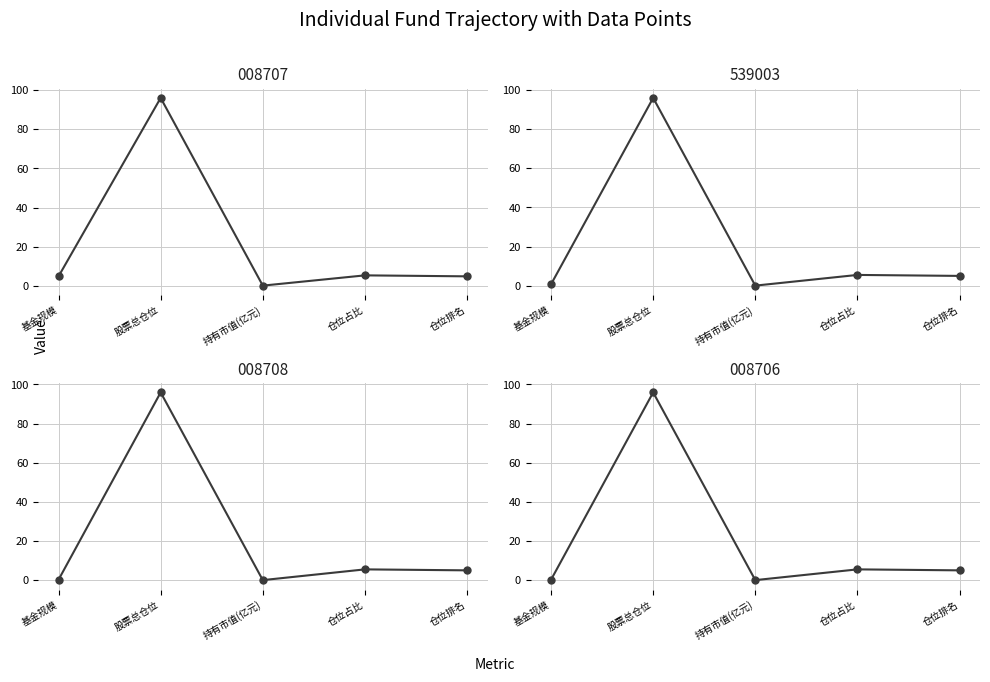

Which series has the widest spread of values?

008708